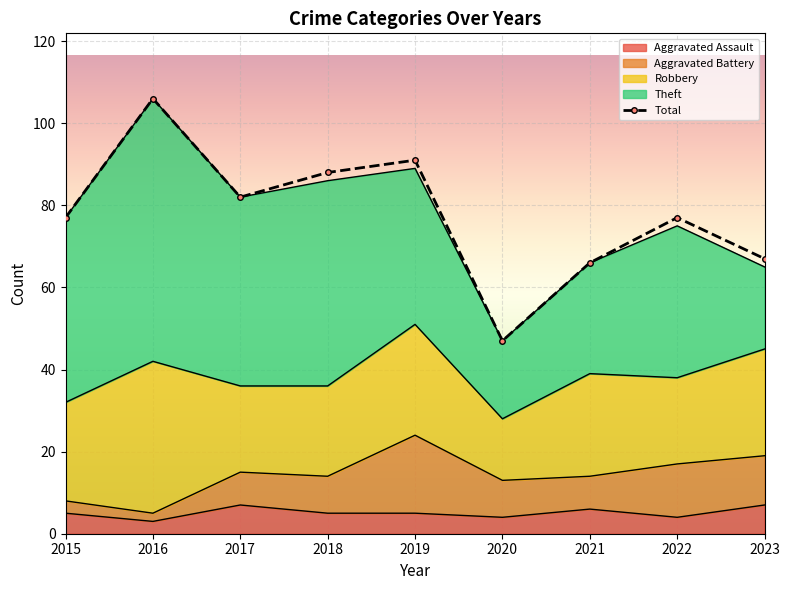

Where is the first local maximum?

2016